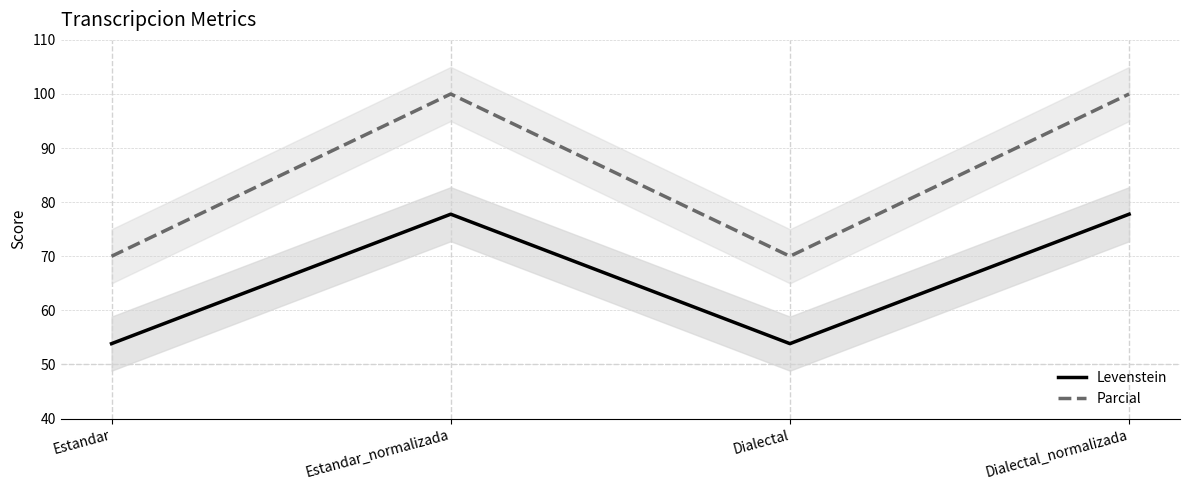

What is the total value across all series at Dialectal?

123.8